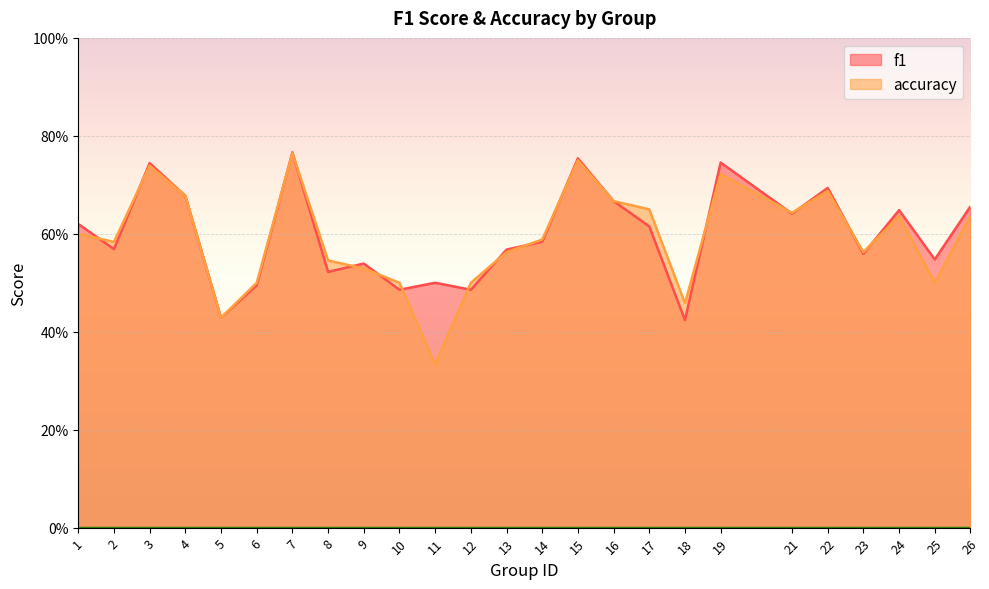

What are all the series names shown in the legend?

f1, accuracy